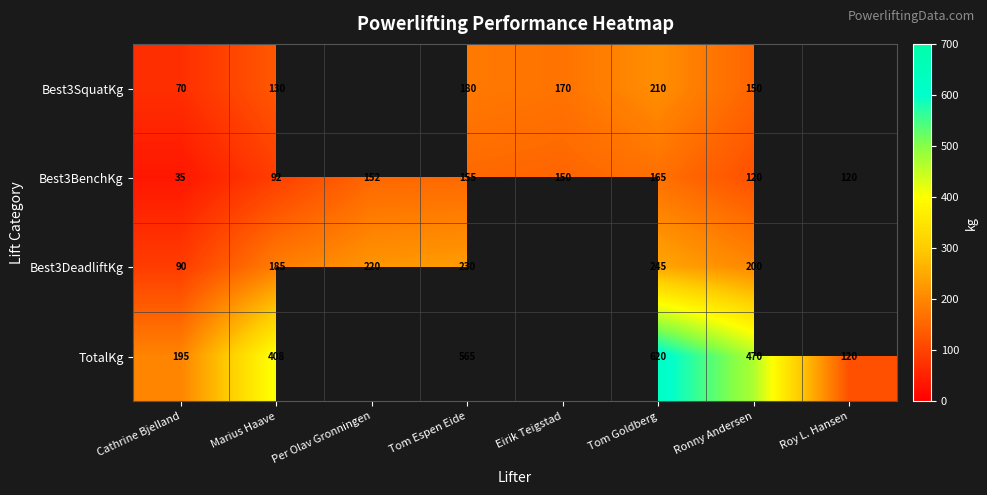

At Tom Espen Eide, list the series in order from largest to smallest.

TotalKg, Best3DeadliftKg, Best3SquatKg, Best3BenchKg